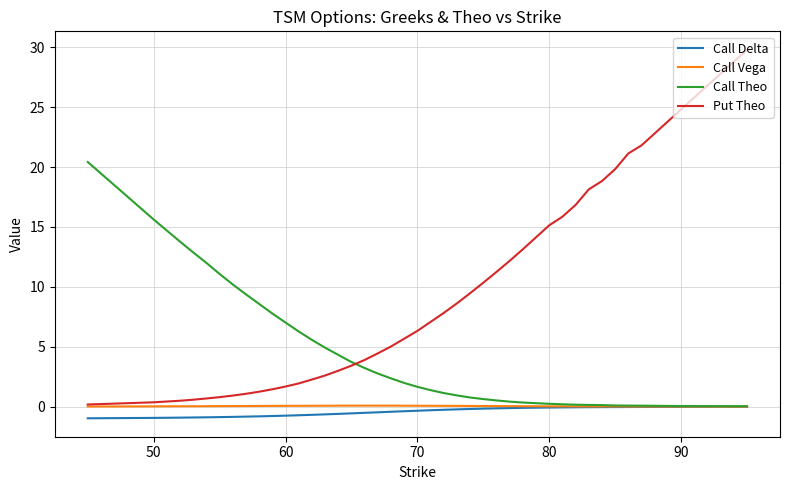

True or false: Call Delta and Put Theo cross at least once.

False